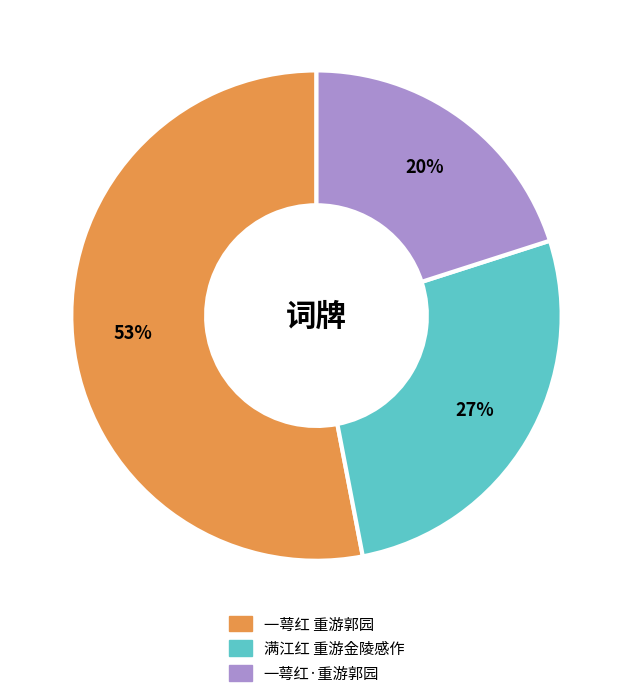

Combined, do 一萼红·重游郭园 and 一萼红 重游郭园 account for over 50%?

Yes